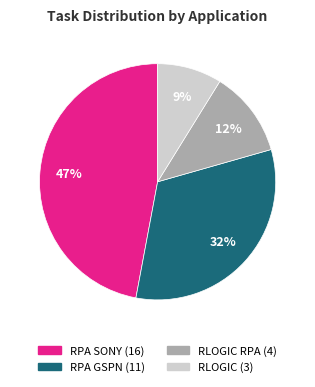

How many segments does this pie chart have?

4